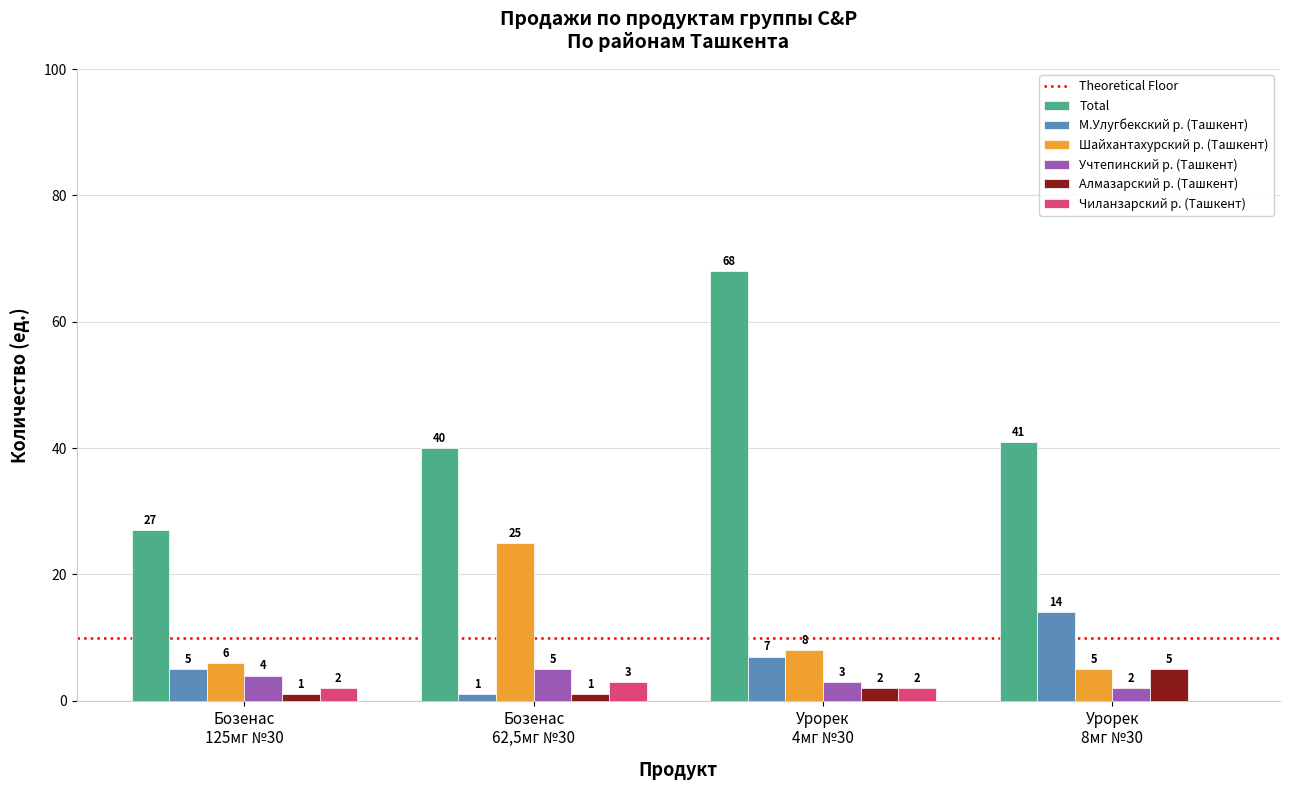

What is the sum of all Шайхантахурский р. (Ташкент) values?

44